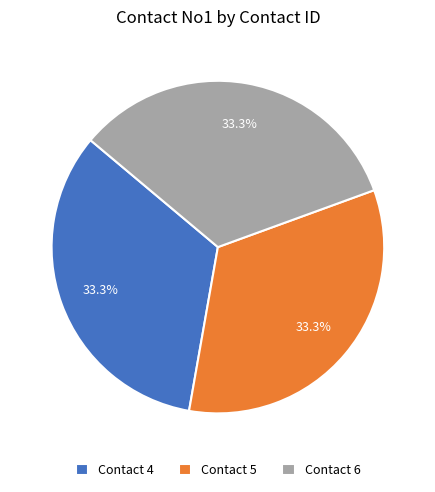

Is there a majority slice in this chart?

No